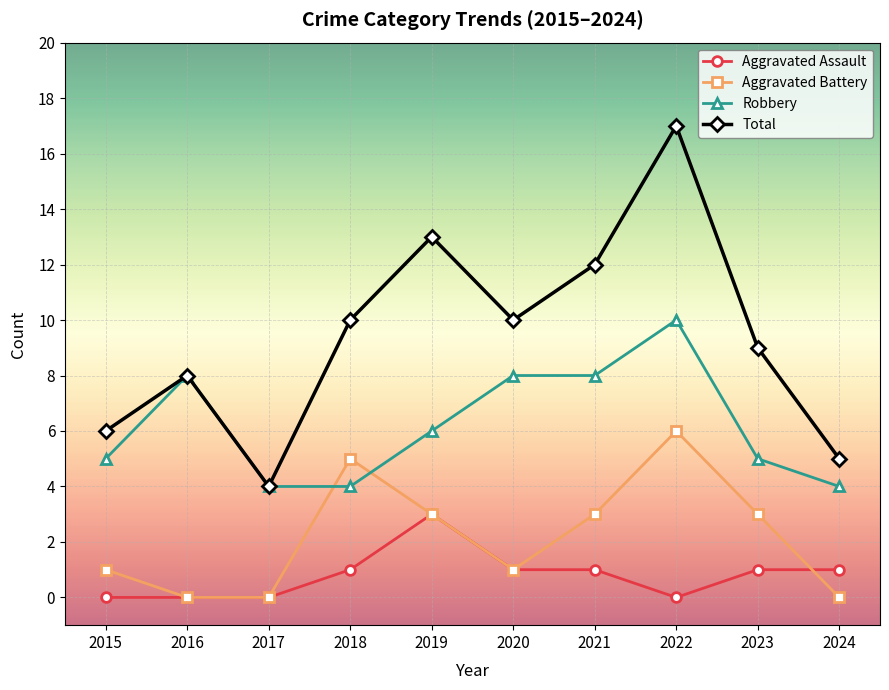

How many data points does each series have?

10